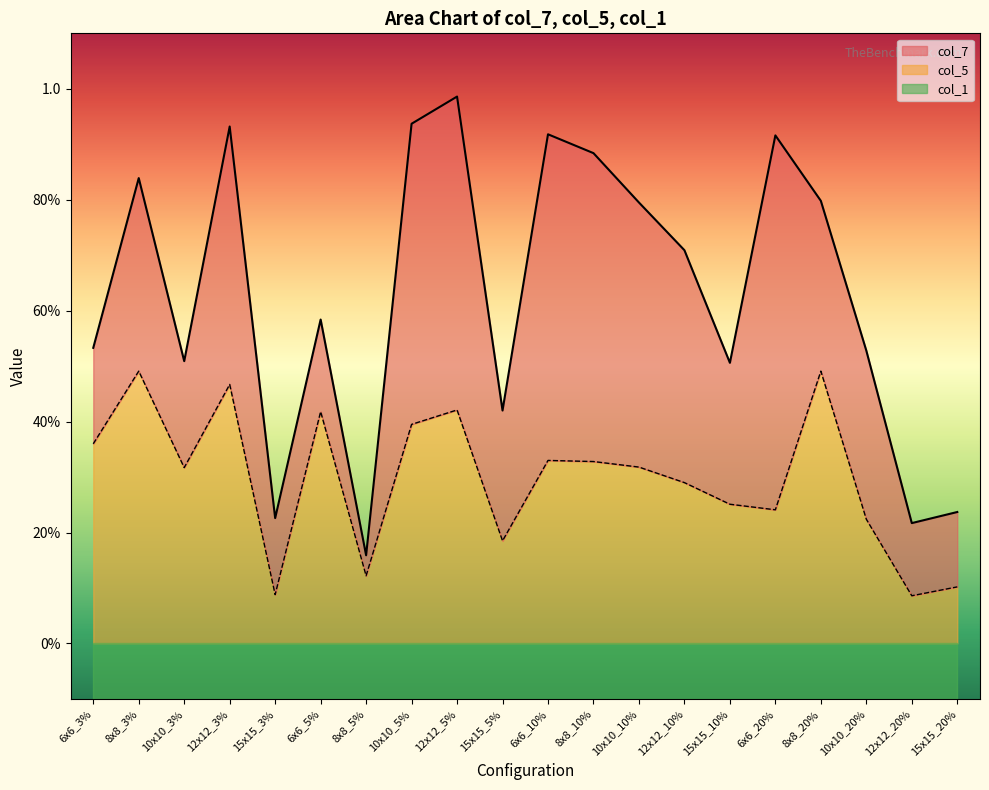

Is it true that col_5 equals 0.5 at 8x8_3%?

True